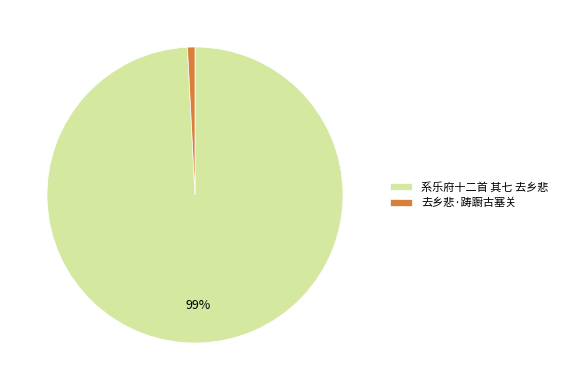

The 去乡悲·踌蹰古塞关 slice represents 1% of the pie. True or false?

True